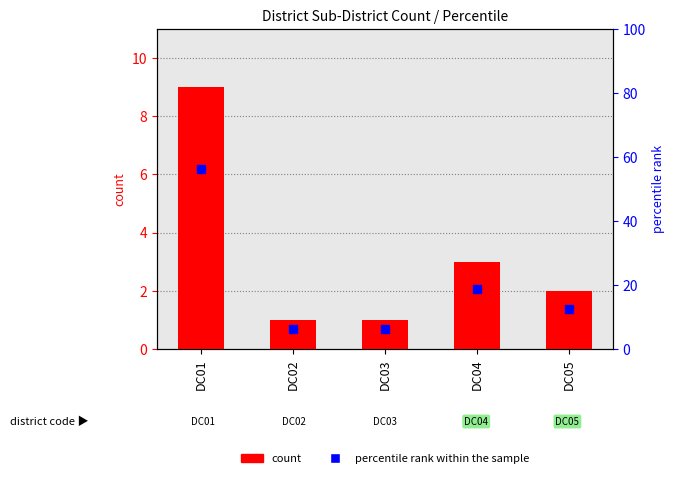

What are all the series names shown in the legend?

count, percentile rank within the sample